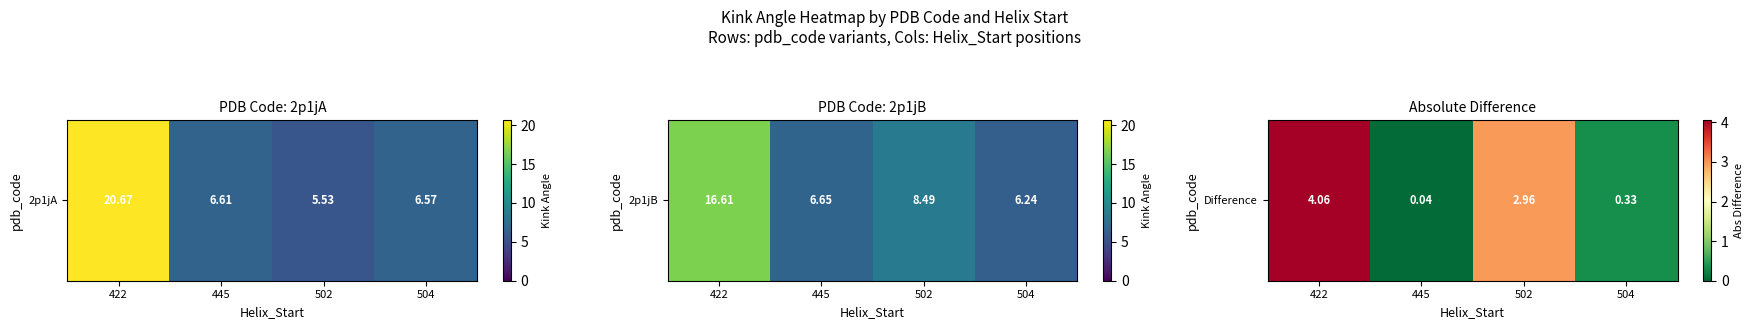

Reading left to right, what are all the values shown in this chart?

422=4.1	445=0.0	502=3.0	504=0.3